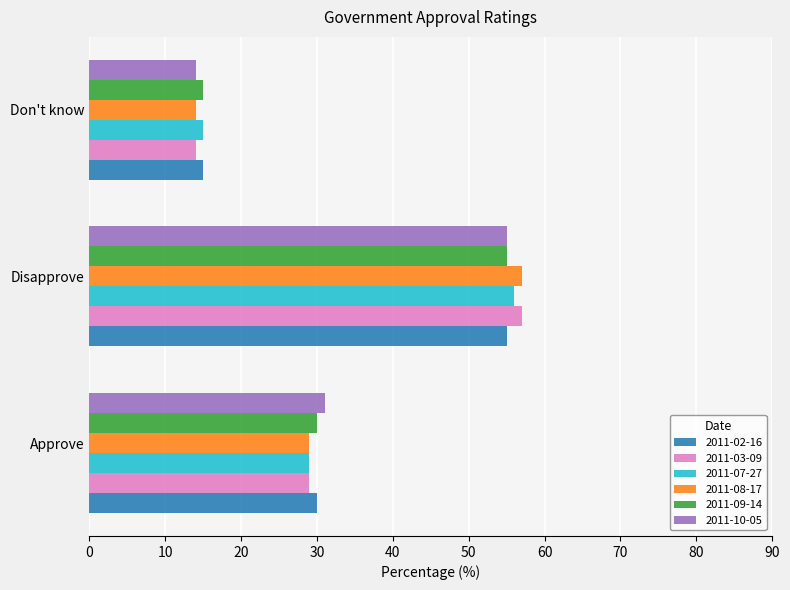

What is the difference between the second highest and minimum values in the 2011-03-09 series?

15.0